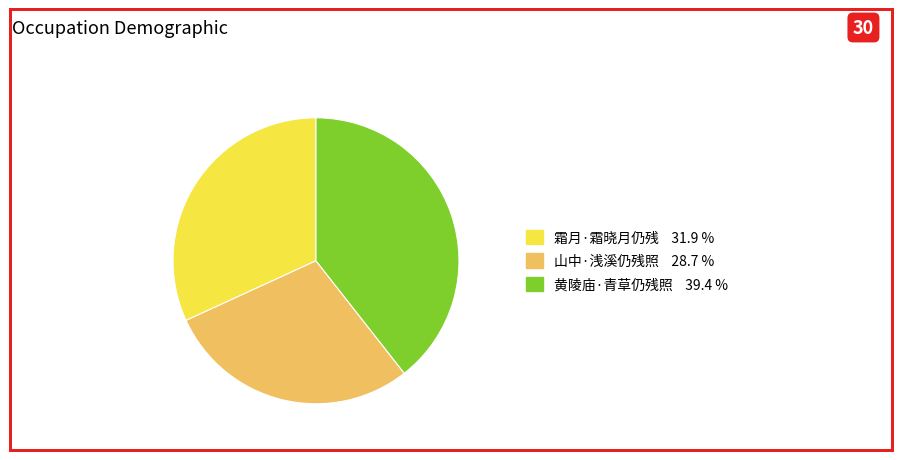

What is the smallest slice in the pie chart?

山中·浅溪仍残照